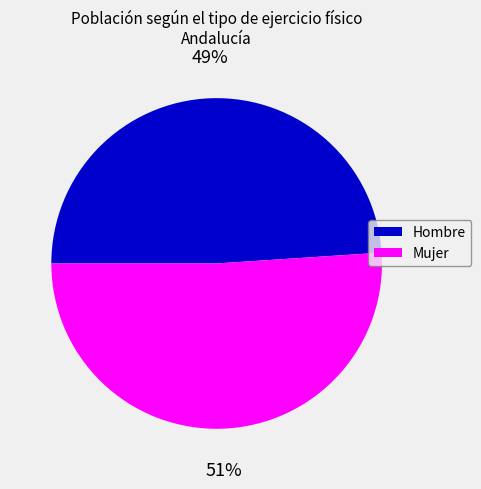

Is the sum of Hombre and Mujer greater than half?

Yes